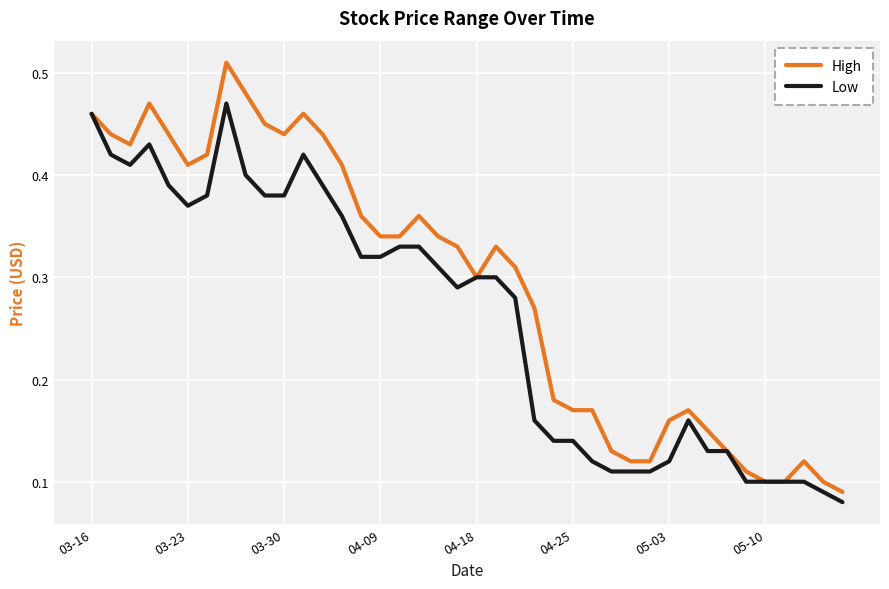

Which series has the largest range (max minus min)?

High